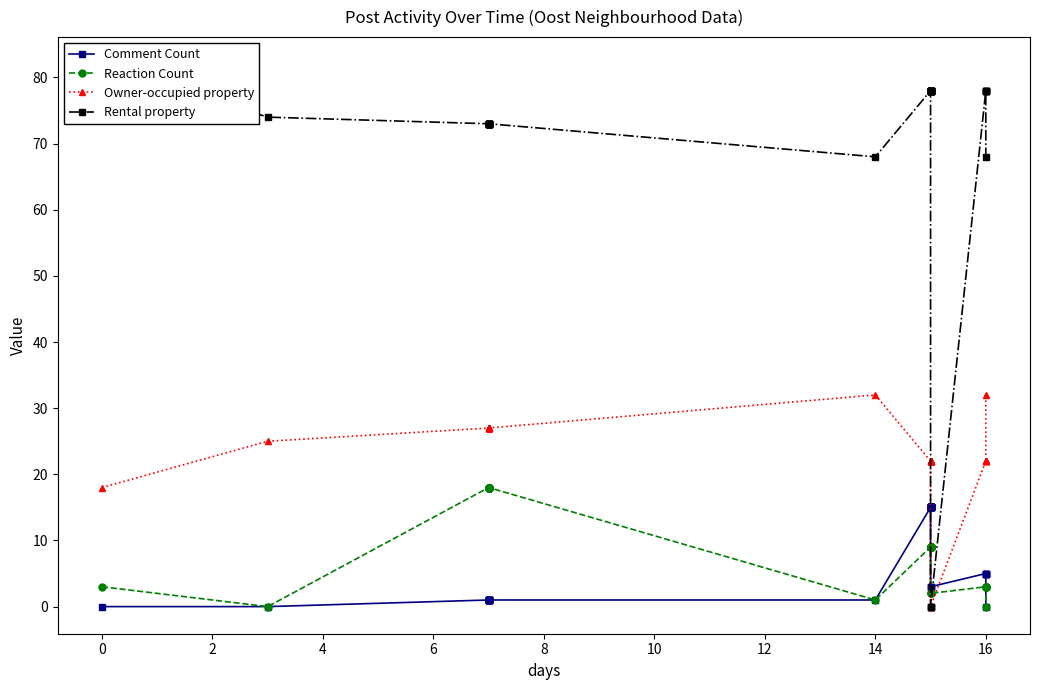

How many data points does each series have?

39